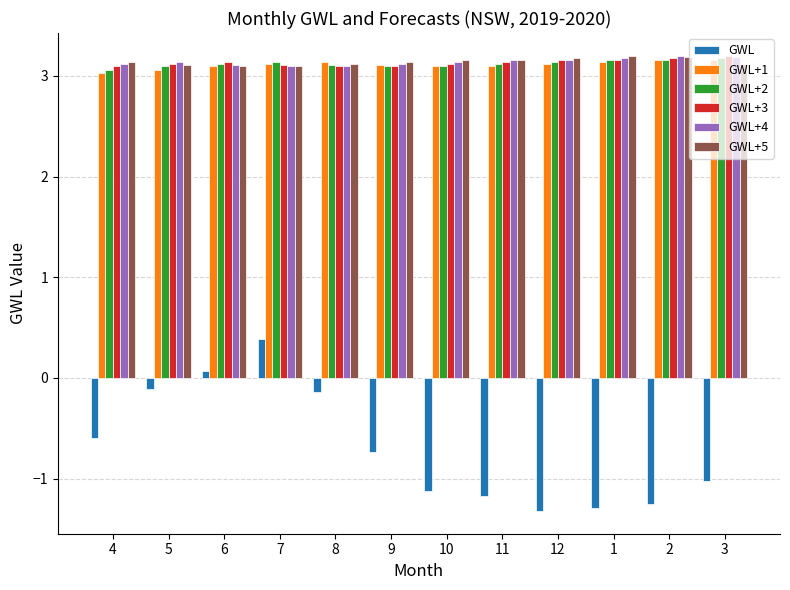

Is it true that GWL+4 equals 3.2 at 2?

True